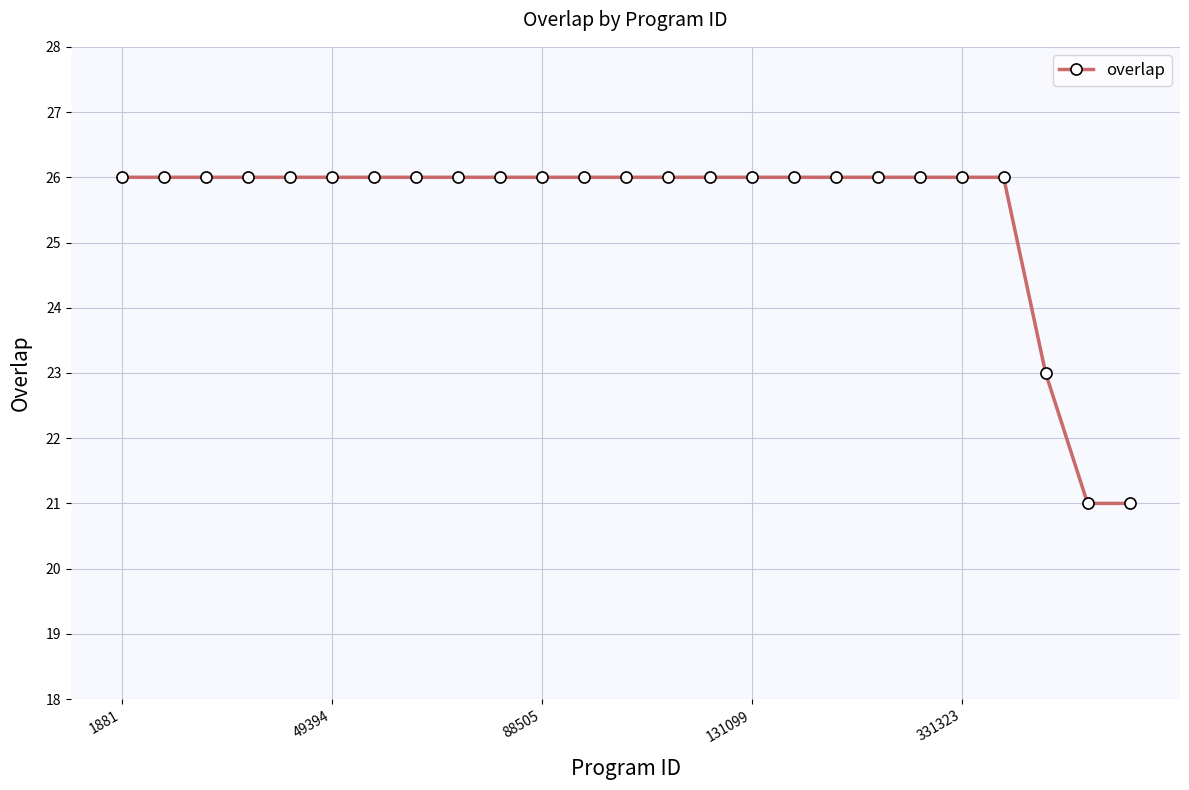

What is the average value?

25